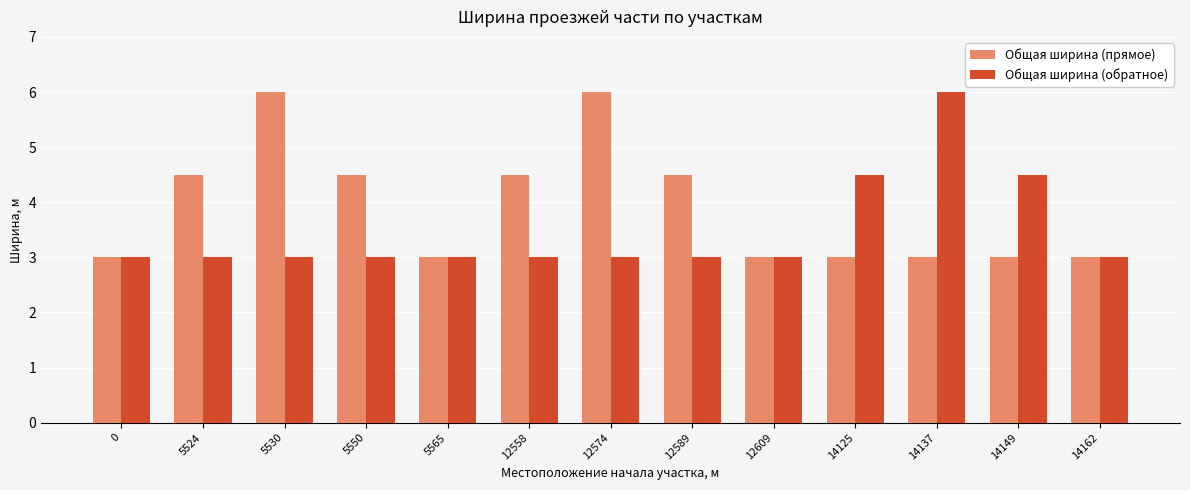

What is the greatest value displayed?

6.0